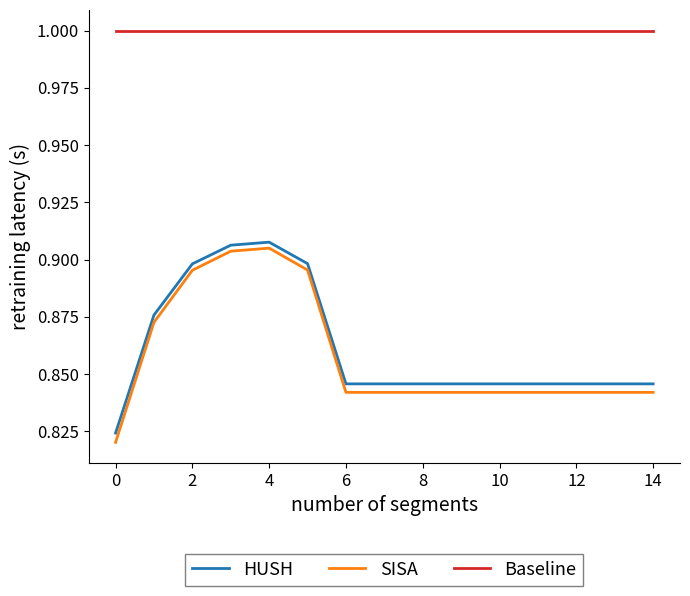

What is the greatest value displayed?

1.0